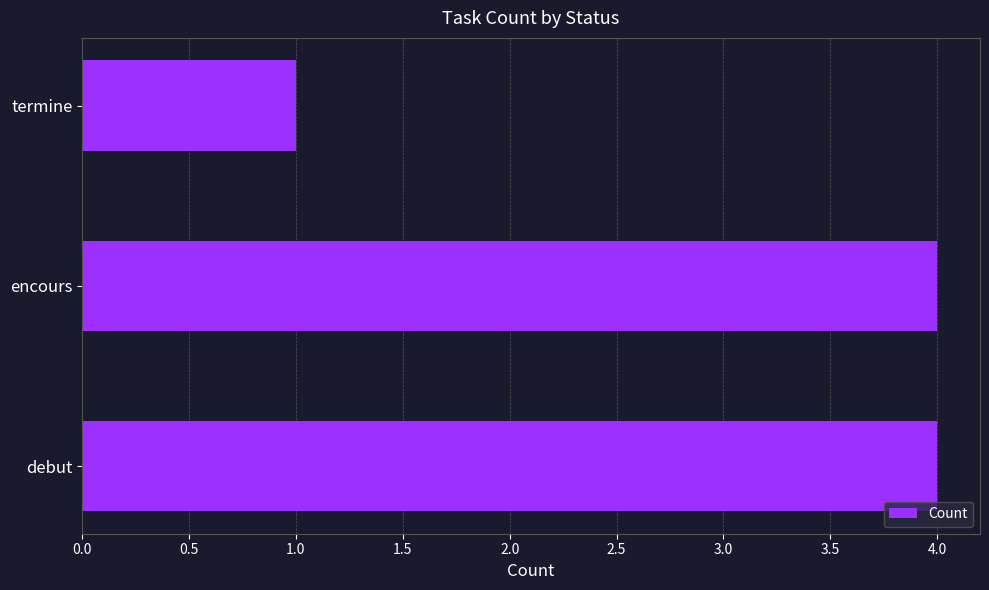

Where is the data nearest to the value 2?

termine